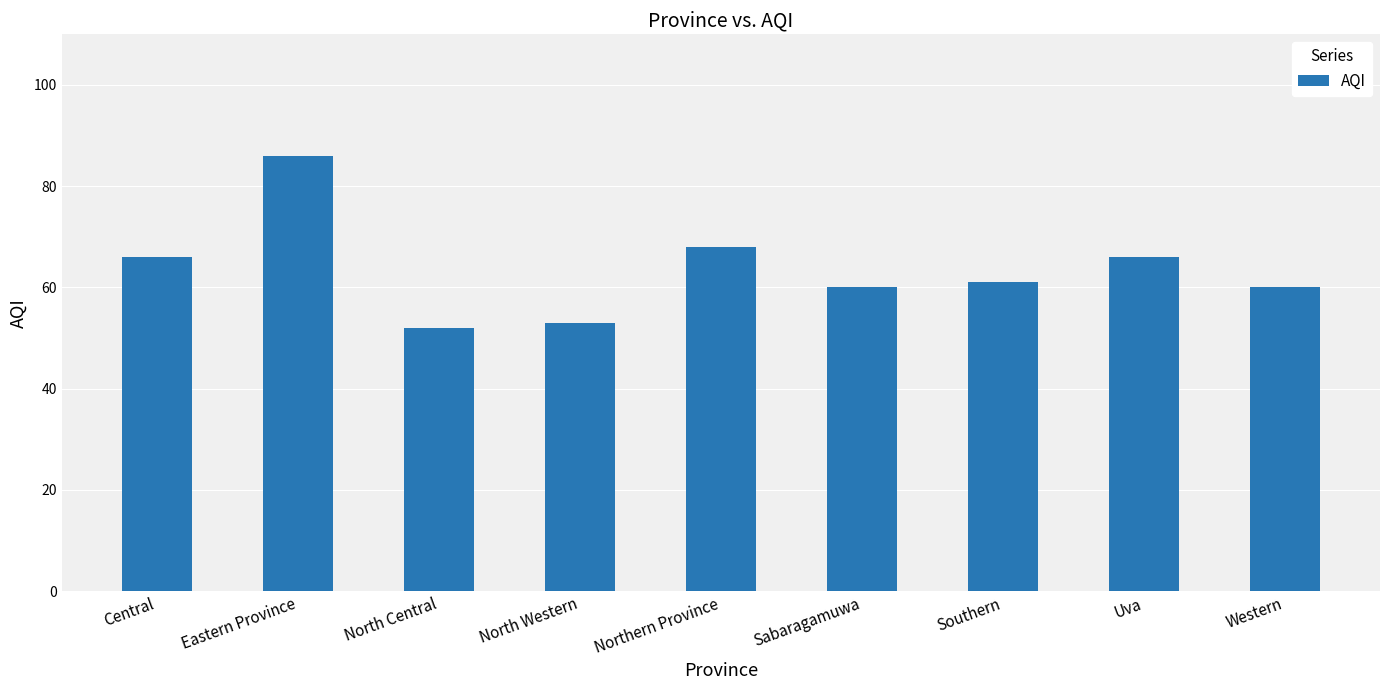

What is the label of the 9th bar from the left?

Western